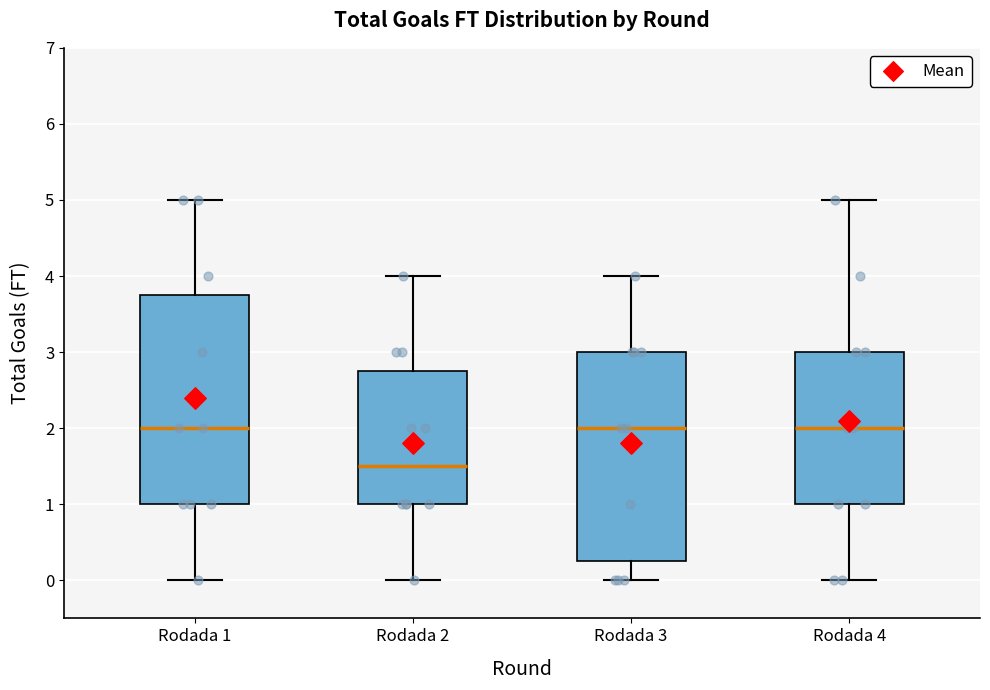

Reading left to right, read every box against the y-axis: the position of its median line, the range the box covers, and the ends of its whiskers. The values are not printed on the chart, so give them approximately, as read against the axis.

Rodada 1: median 2.0, box 1.0 to 3.8, whiskers 0.0 to 5.0
Rodada 2: median 1.5, box 1.0 to 2.8, whiskers 0.0 to 4.0
Rodada 3: median 2.0, box 0.3 to 3.0, whiskers 0.0 to 4.0
Rodada 4: median 2.0, box 1.0 to 3.0, whiskers 0.0 to 5.0